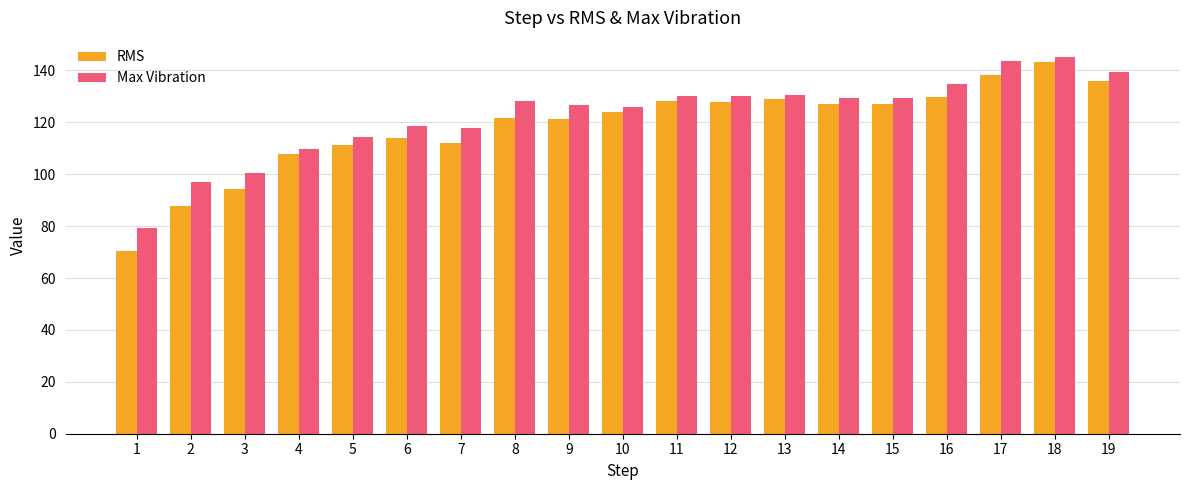

At which category is the sum across all series the highest?

18